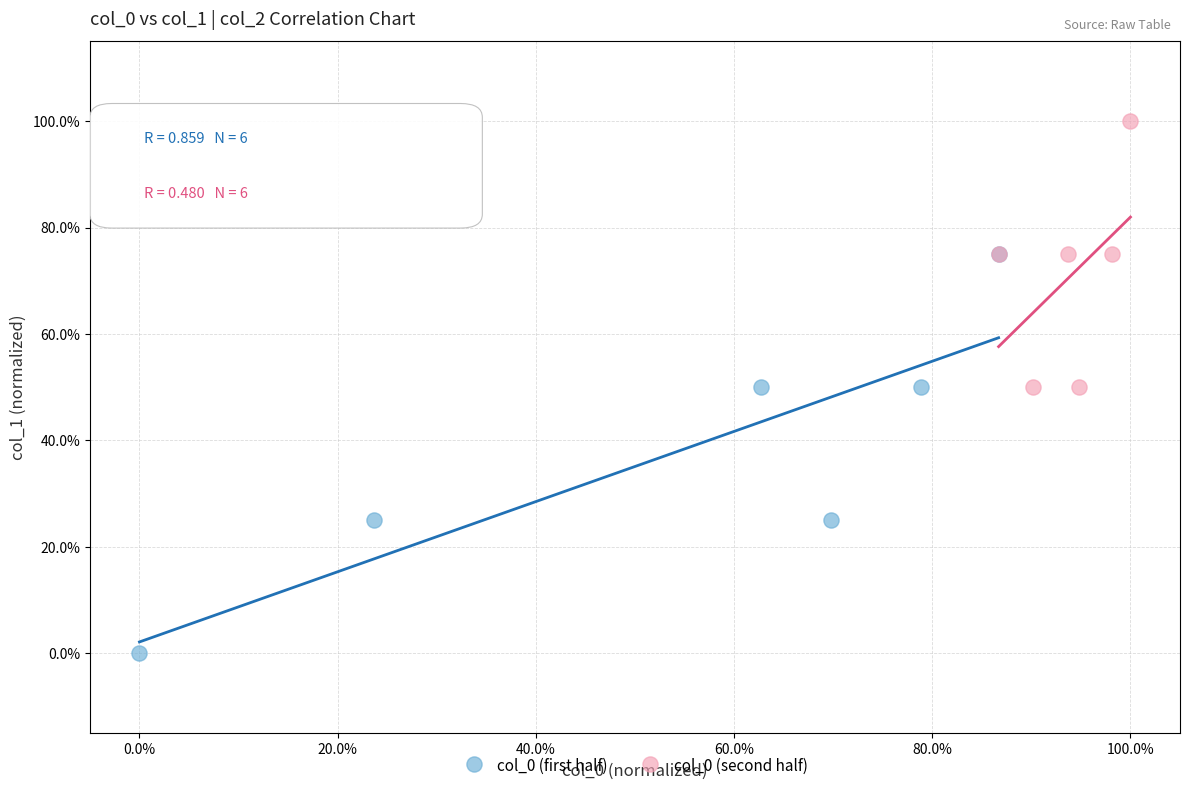

Which series has the widest spread of Y values?

col_0 (first half)